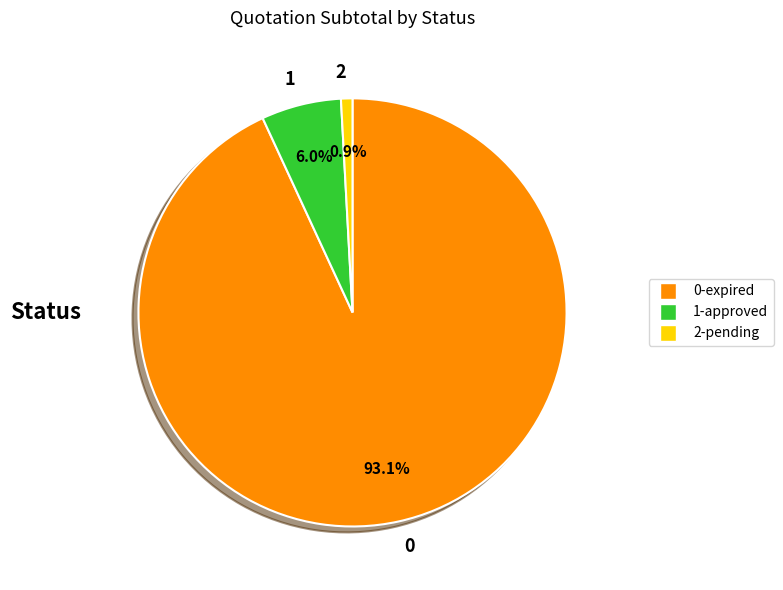

Which category has the biggest portion of the pie?

0